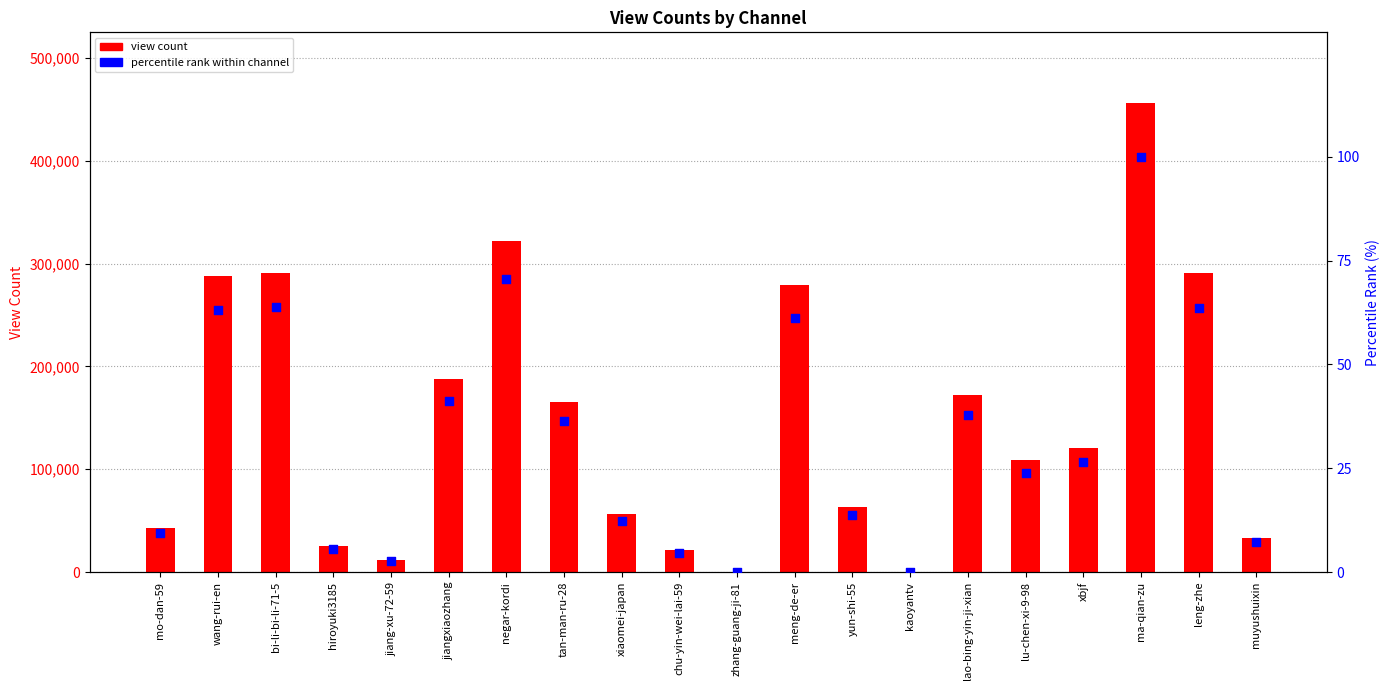

Which series reaches the minimum Y coordinate?

percentile rank within channel